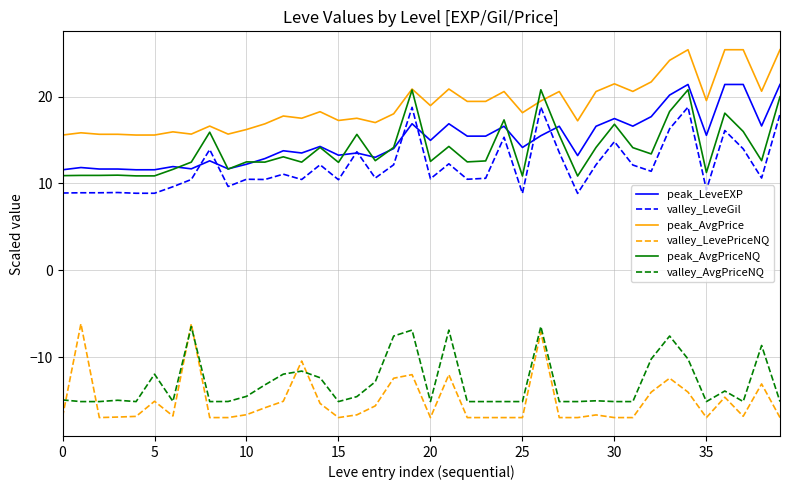

True or false: valley_LevePriceNQ and peak_AvgPriceNQ intersect in this chart.

False